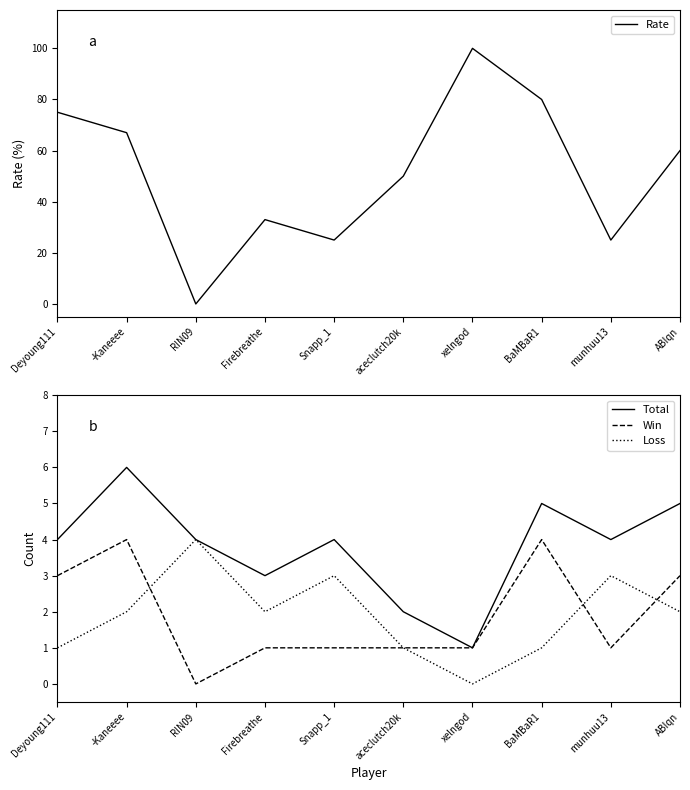

Does the chart display data point markers on the line(s)?

No